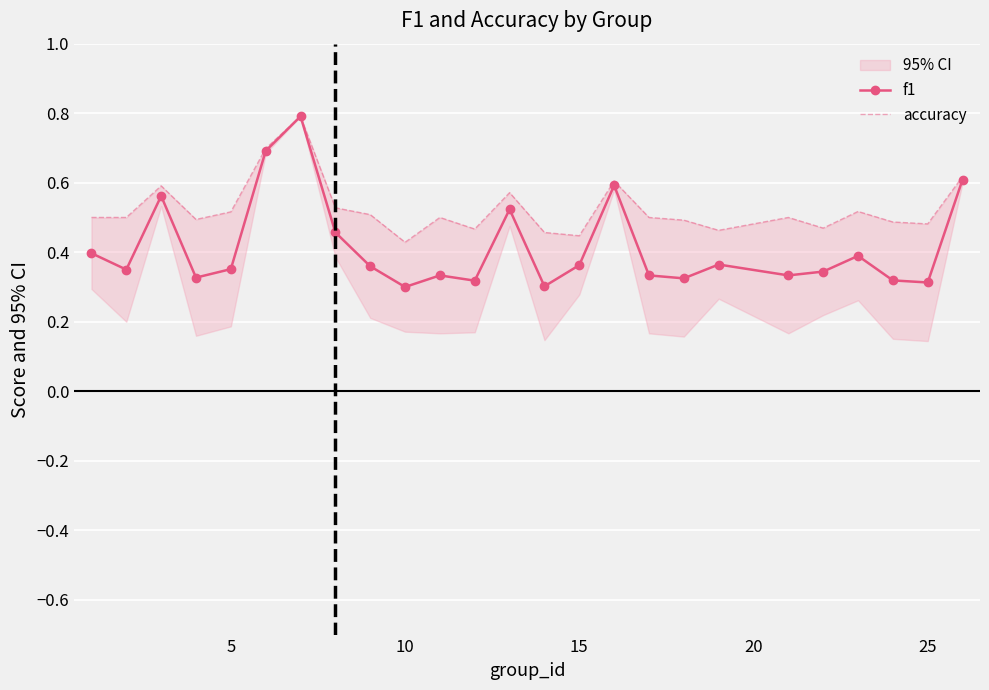

True or false: f1 and accuracy cross at least once.

True